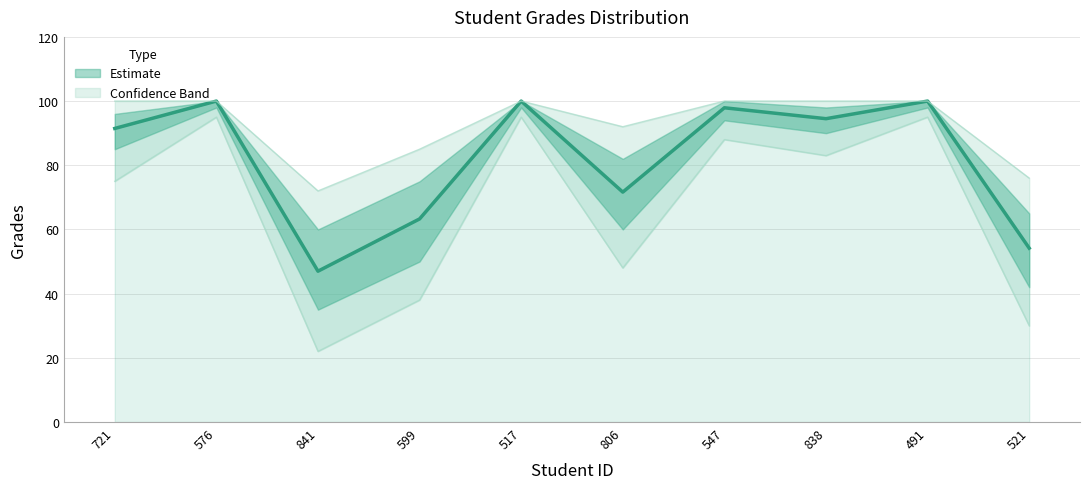

What position from the left is 547?

7